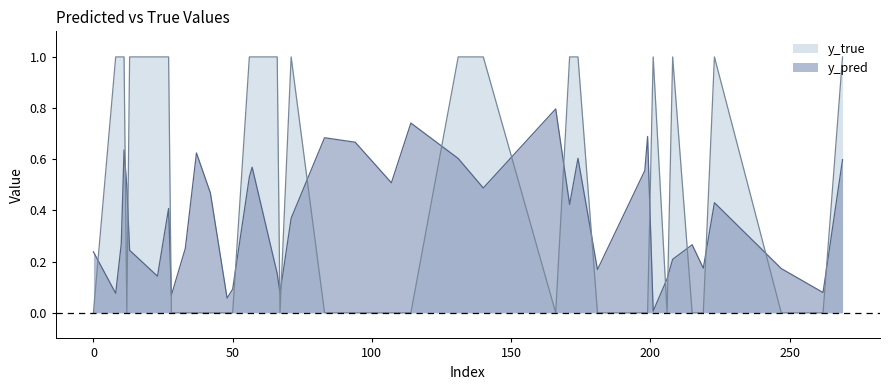

True or false: y_pred has a value of 0.6 at 269.

True